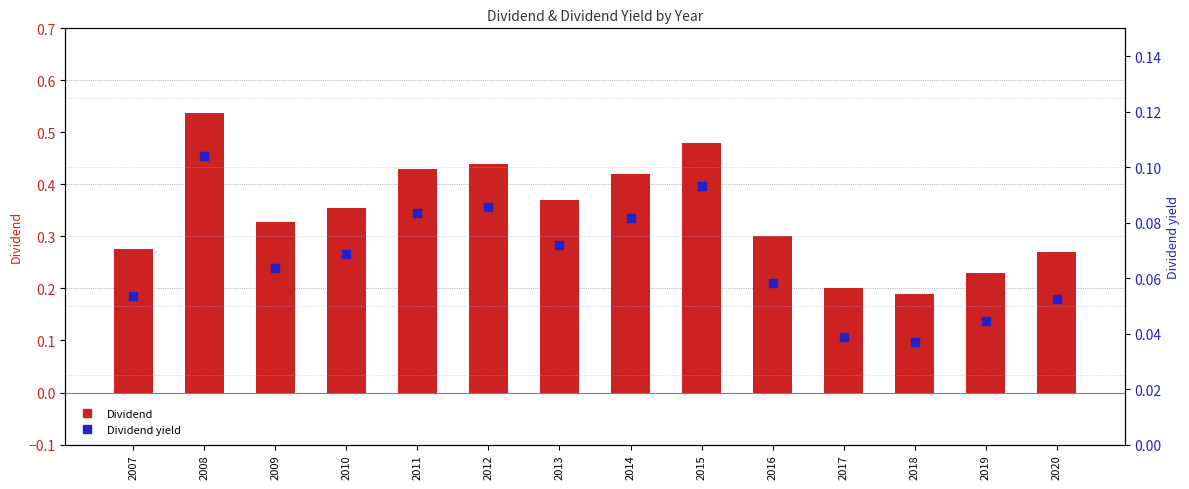

Which series has the largest total across all categories?

Dividend